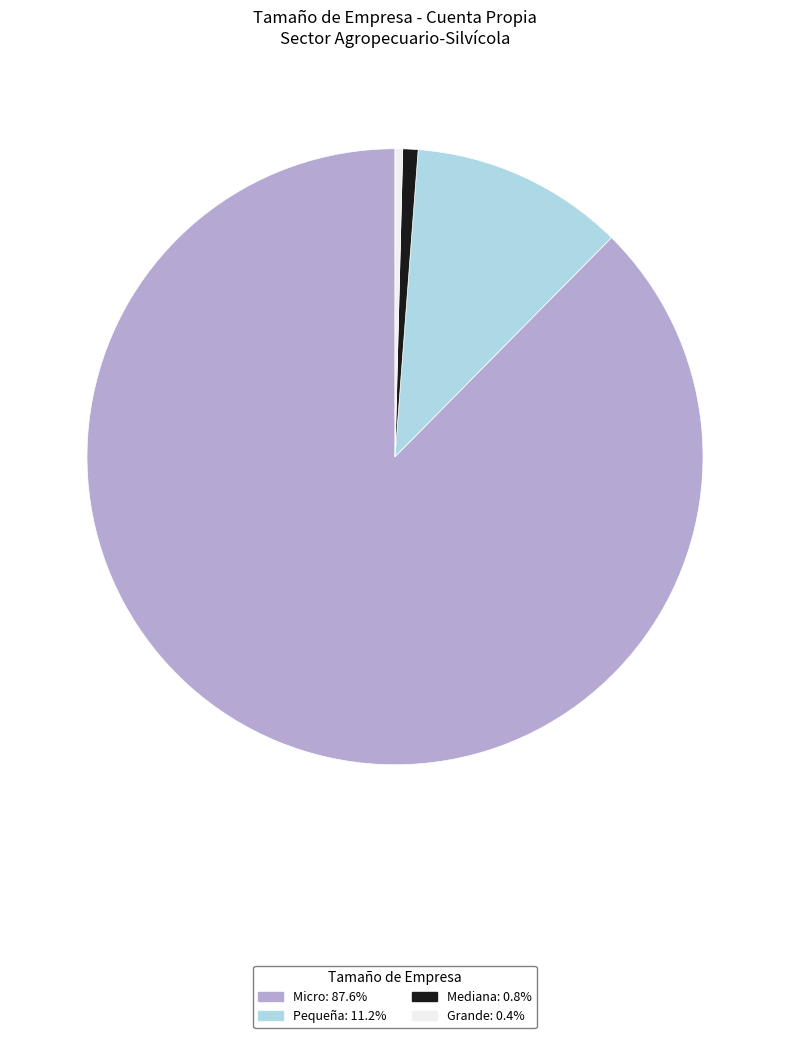

Which slice is the largest?

Micro